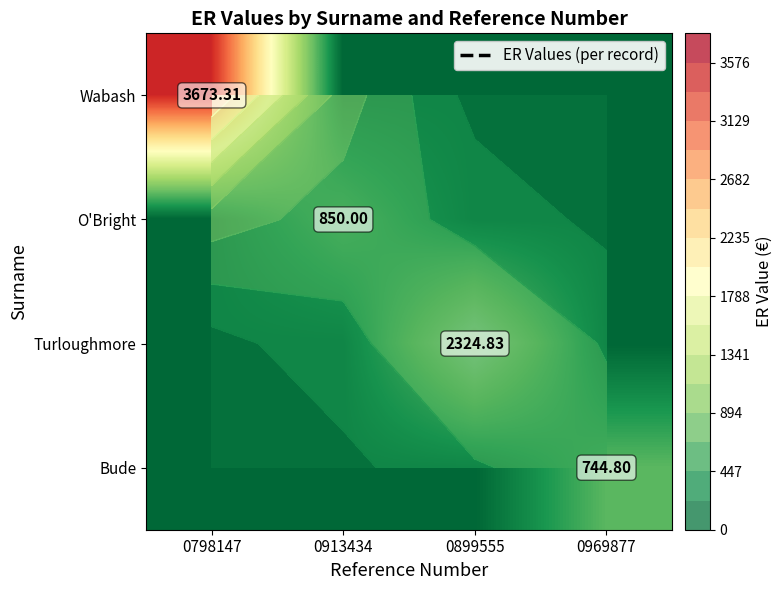

Rank the categories by Bude value from lowest to highest.

0798147, 0913434, 0899555, 0969877